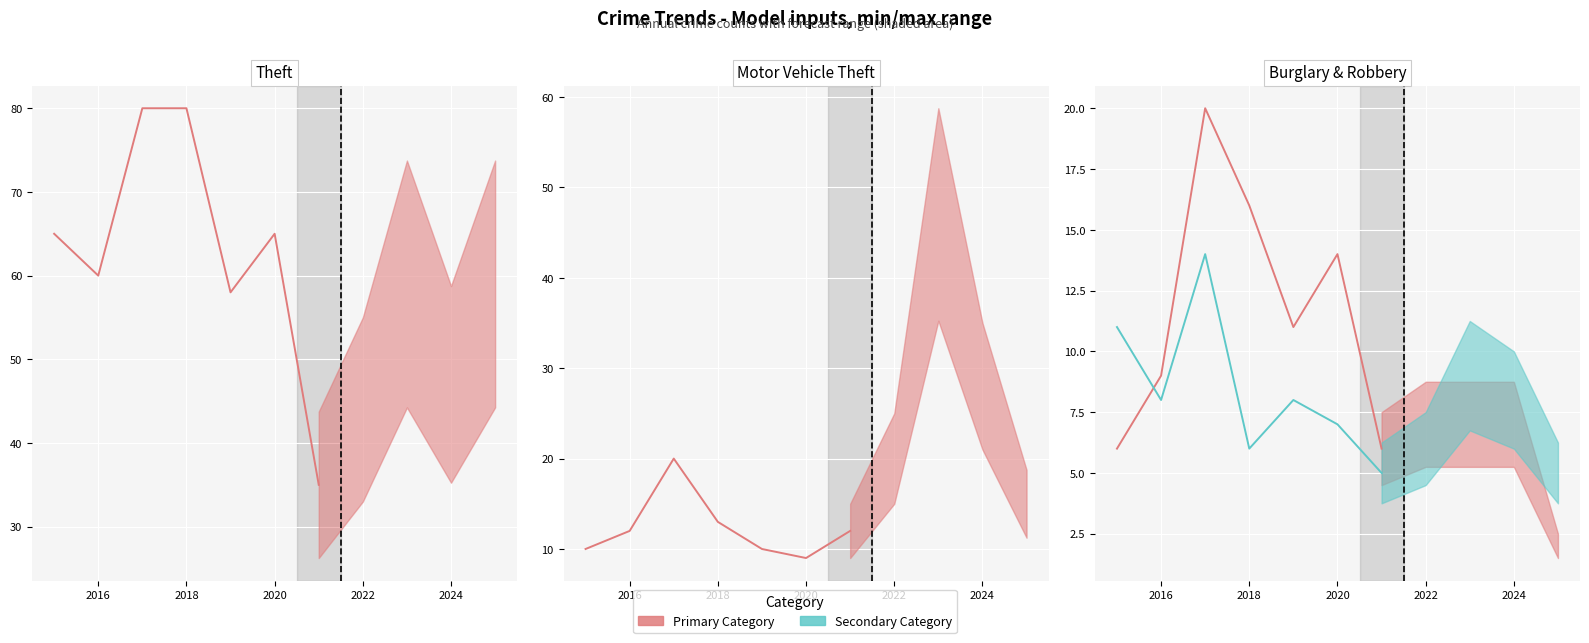

Which has a higher value, 2018 or 2020?

2018